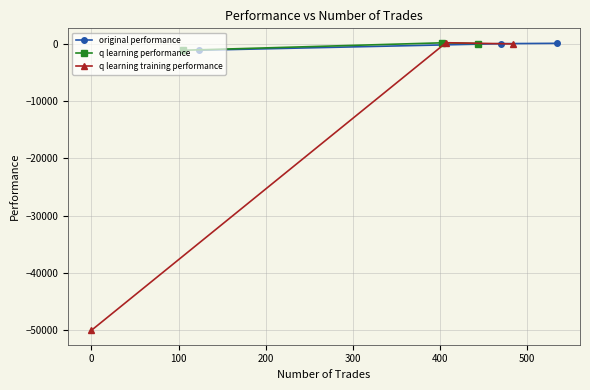

Which series has the largest total across all categories?

q learning performance